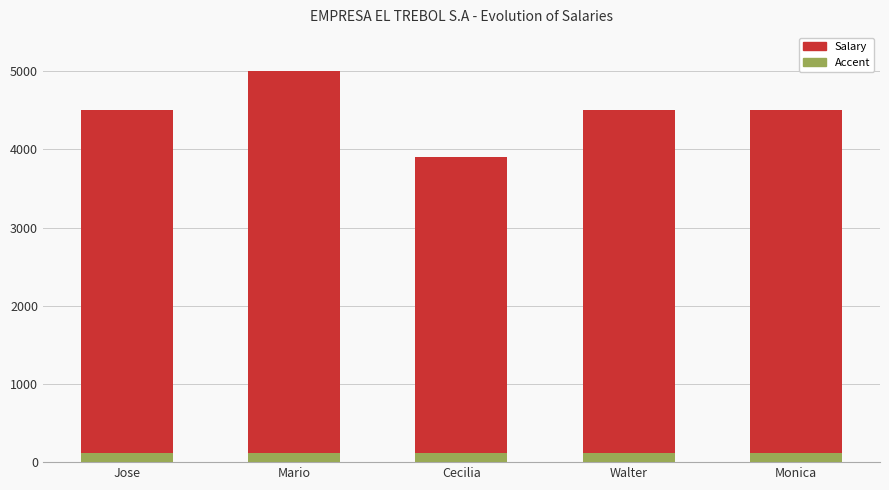

What is the difference between the second highest and minimum values?

600